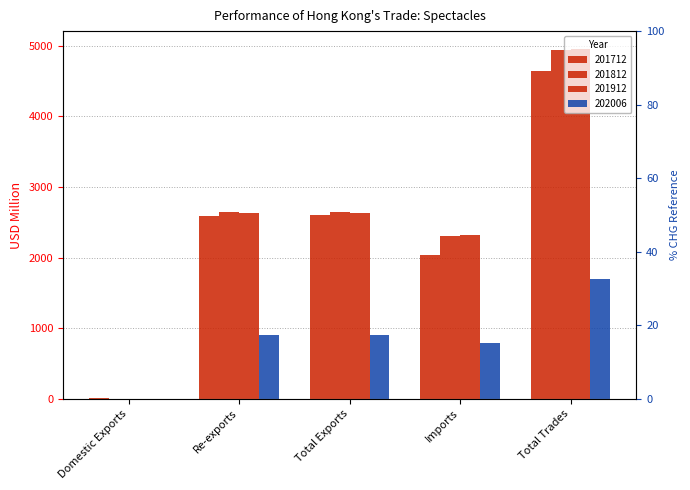

Are the bars horizontal?

No